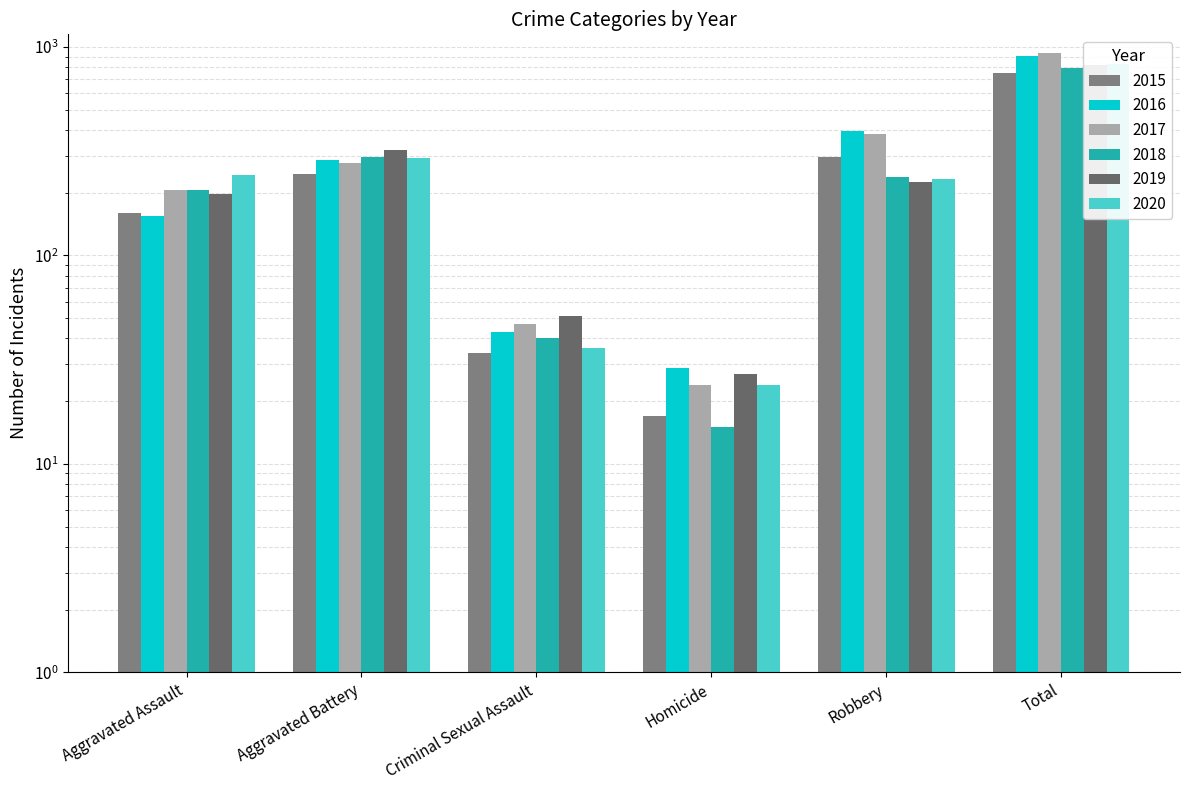

Is it true that 2015 equals 17 at Homicide?

True